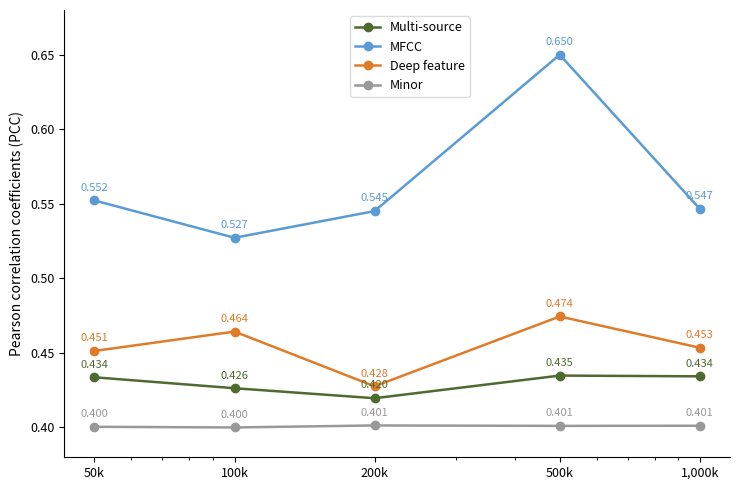

Which series has the largest total across all categories?

MFCC